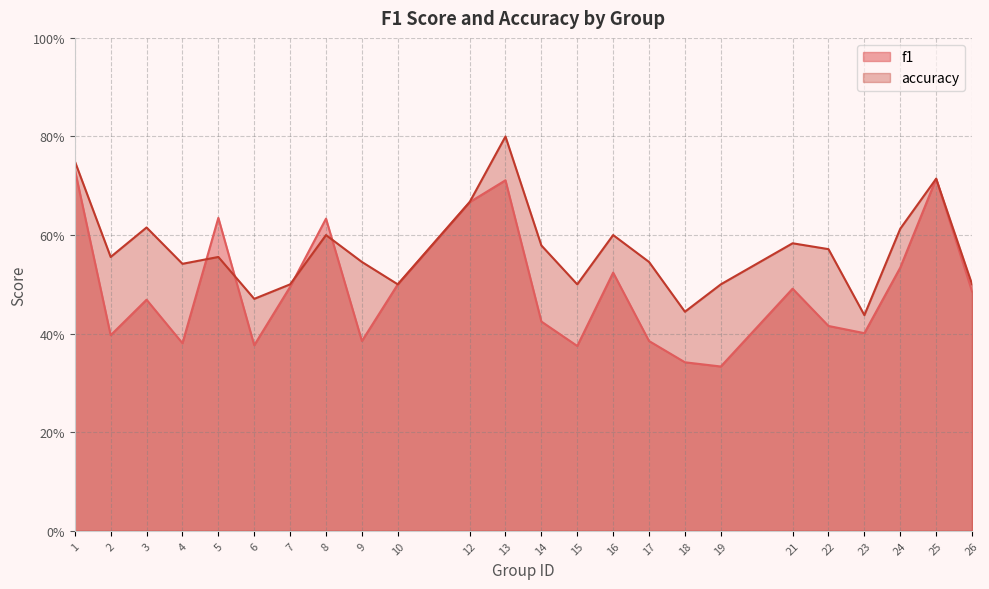

At how many categories does at least one series exceed 0?

24